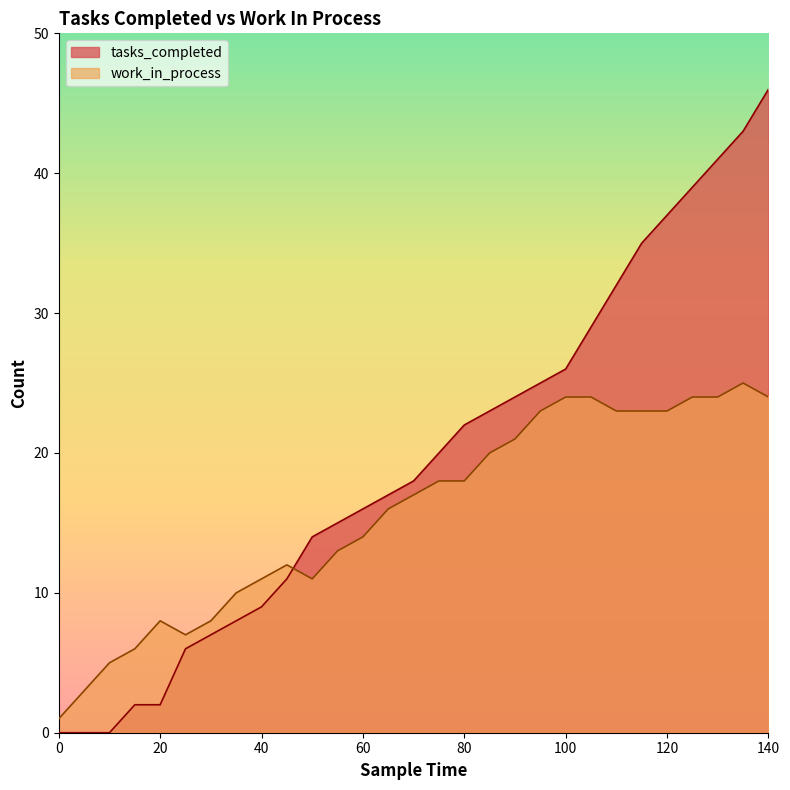

Rank the series at 50 from highest to lowest value.

tasks_completed, work_in_process